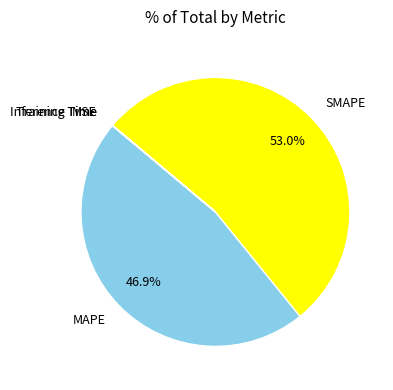

Which slice is the largest?

SMAPE